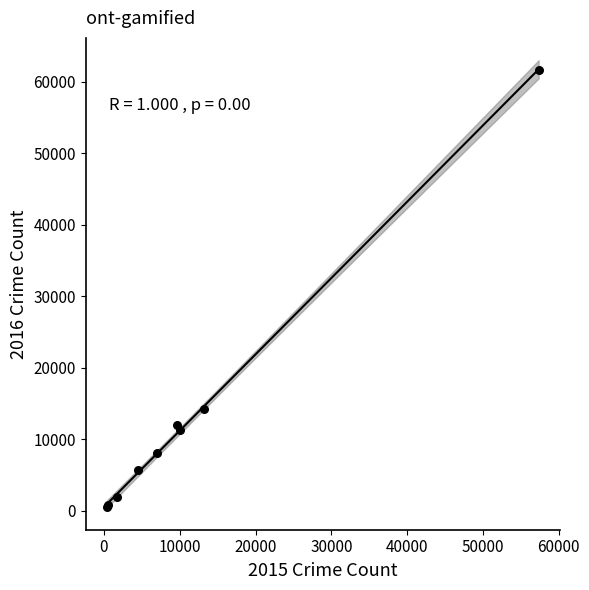

What Y value in the scatter plot is closest to 31069?

14289